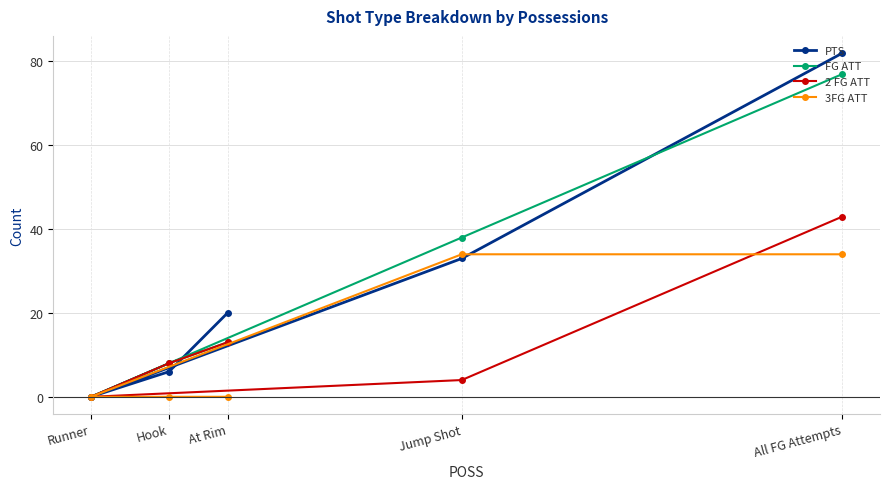

Is this an area chart (filled region under the line)?

No